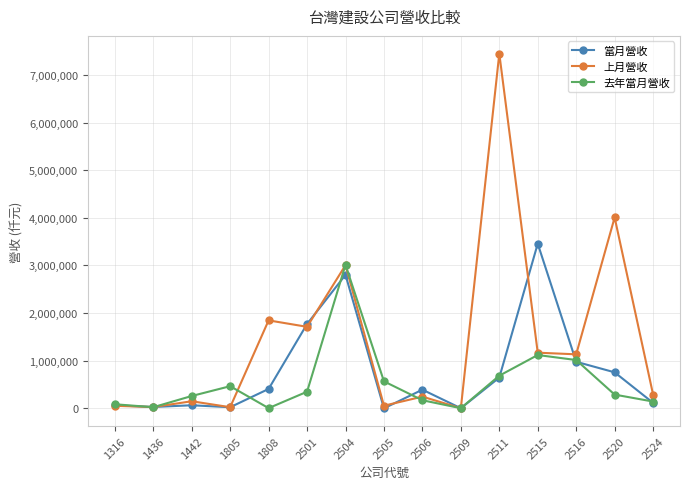

True or false: 去年當月營收 has more than 1 interior local peaks.

True